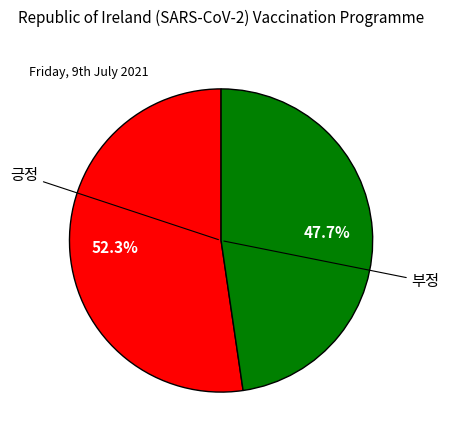

Does any single category account for the majority?

Yes